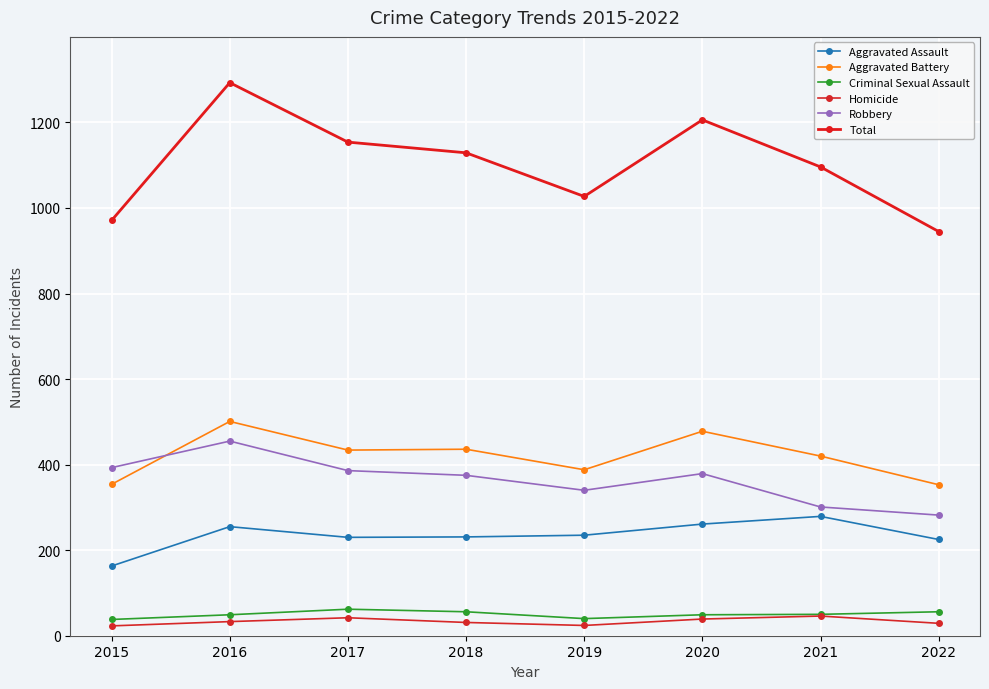

How many data points in Total are less than 1129?

4